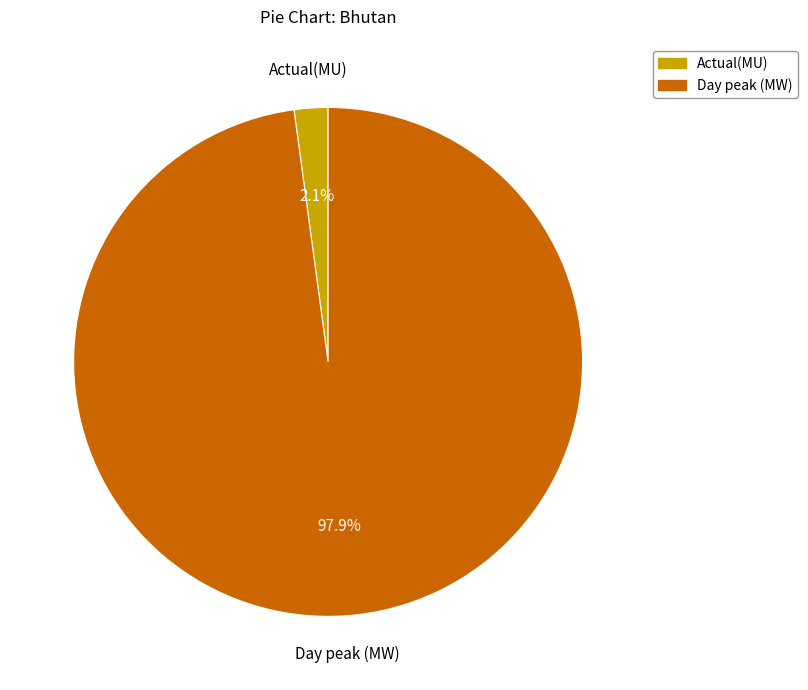

Which category has the biggest portion of the pie?

Day peak (MW)